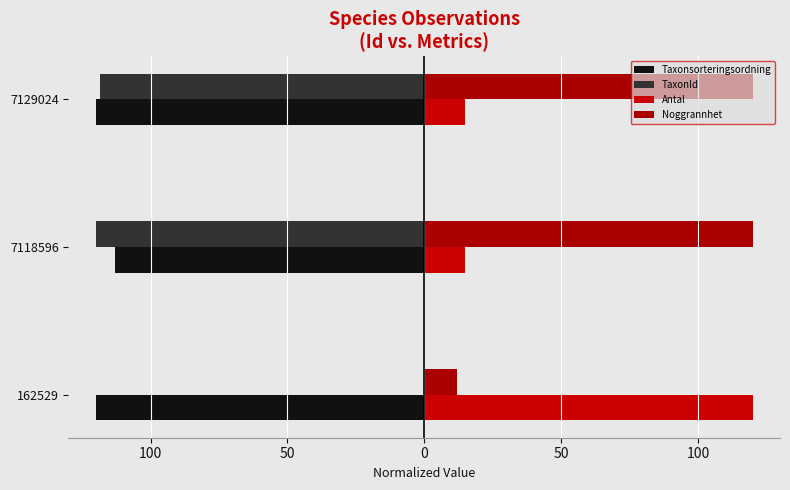

What are all the series names shown in the legend?

Taxonsorteringsordning, TaxonId, Antal, Noggrannhet